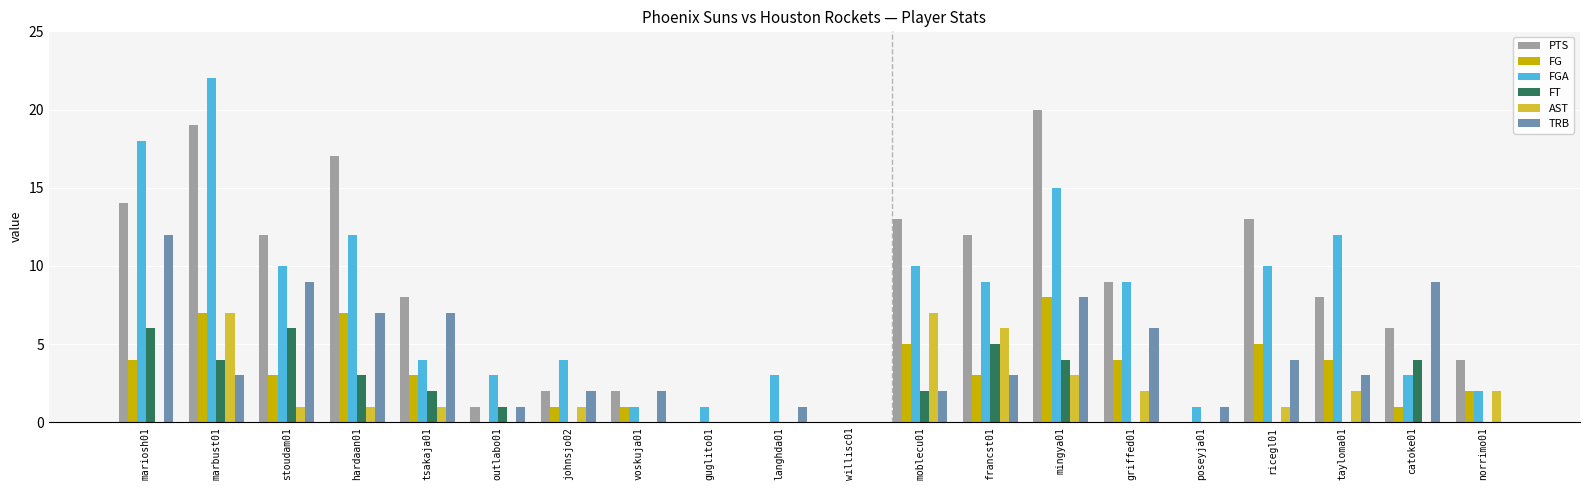

Is the value of TRB at willisc01 greater than the value of FT at mariosh01?

No